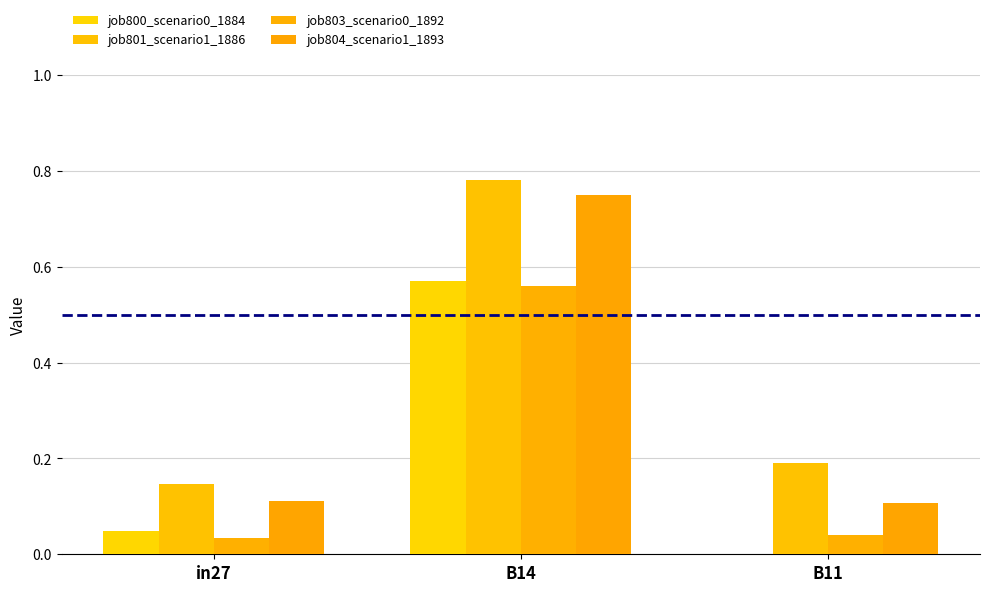

Are the bars grouped side by side (vs. stacked)?

Yes